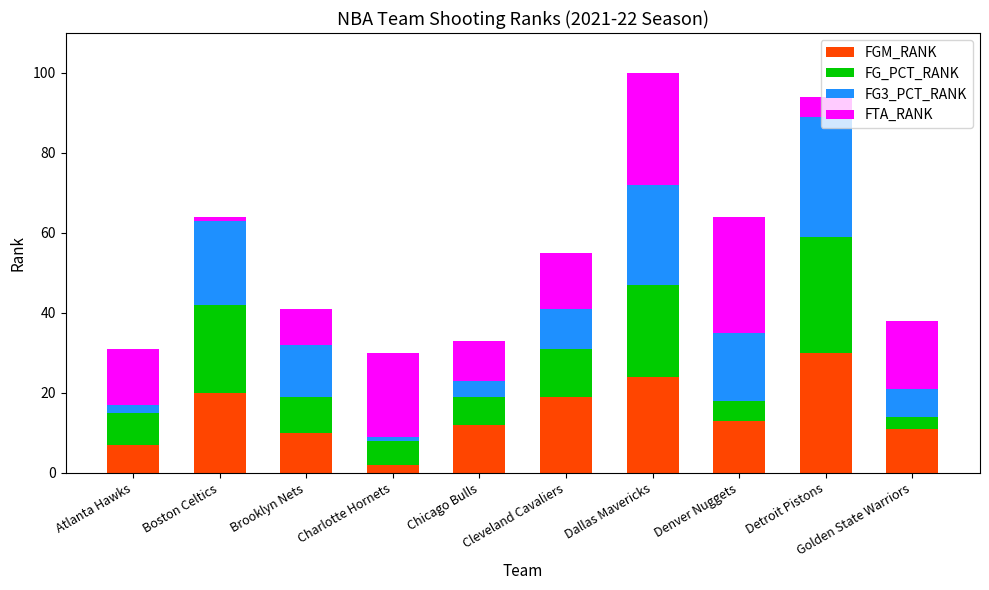

How many data points in FGM_RANK are less than 13?

5